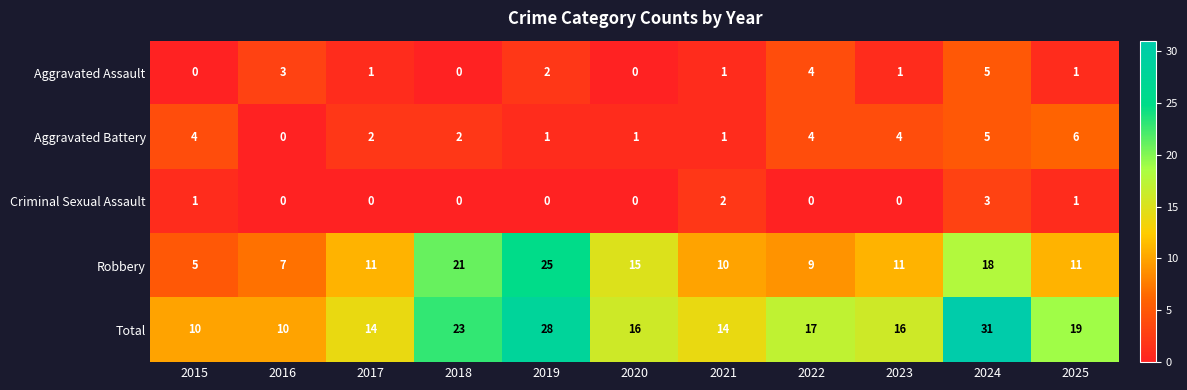

What is the difference between the maximum and second lowest values in the Total series?

21